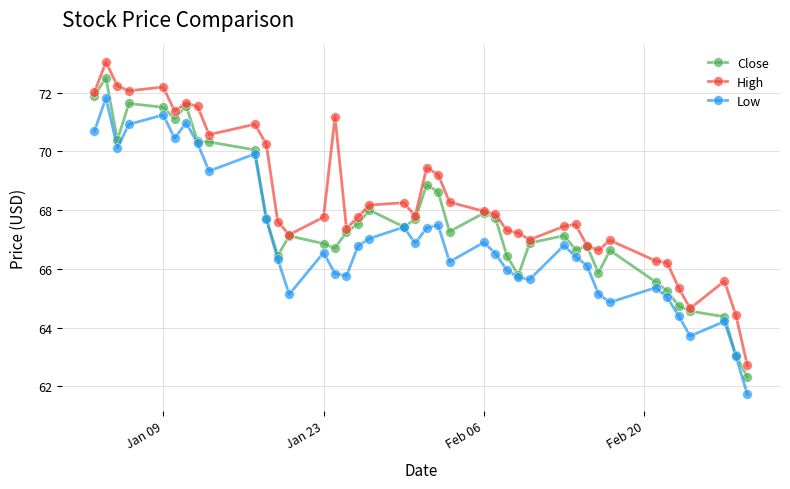

True or false: High and Low cross at least once.

False